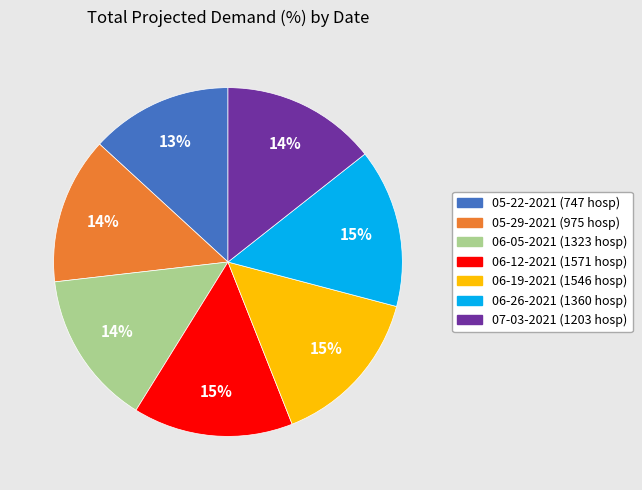

Is it true that 06-12-2021 (1571 hosp) is 15% of the pie?

True